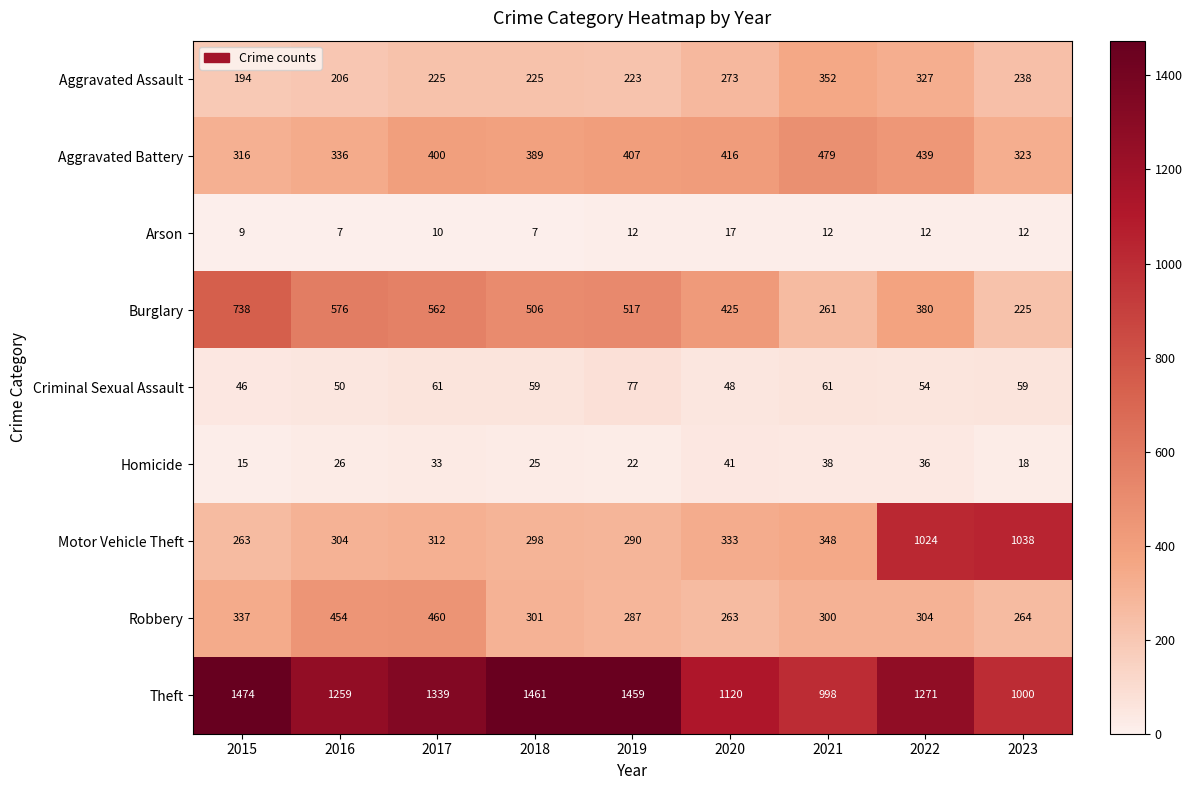

True or false: Aggravated Battery has a value of 644 at 2017.

False